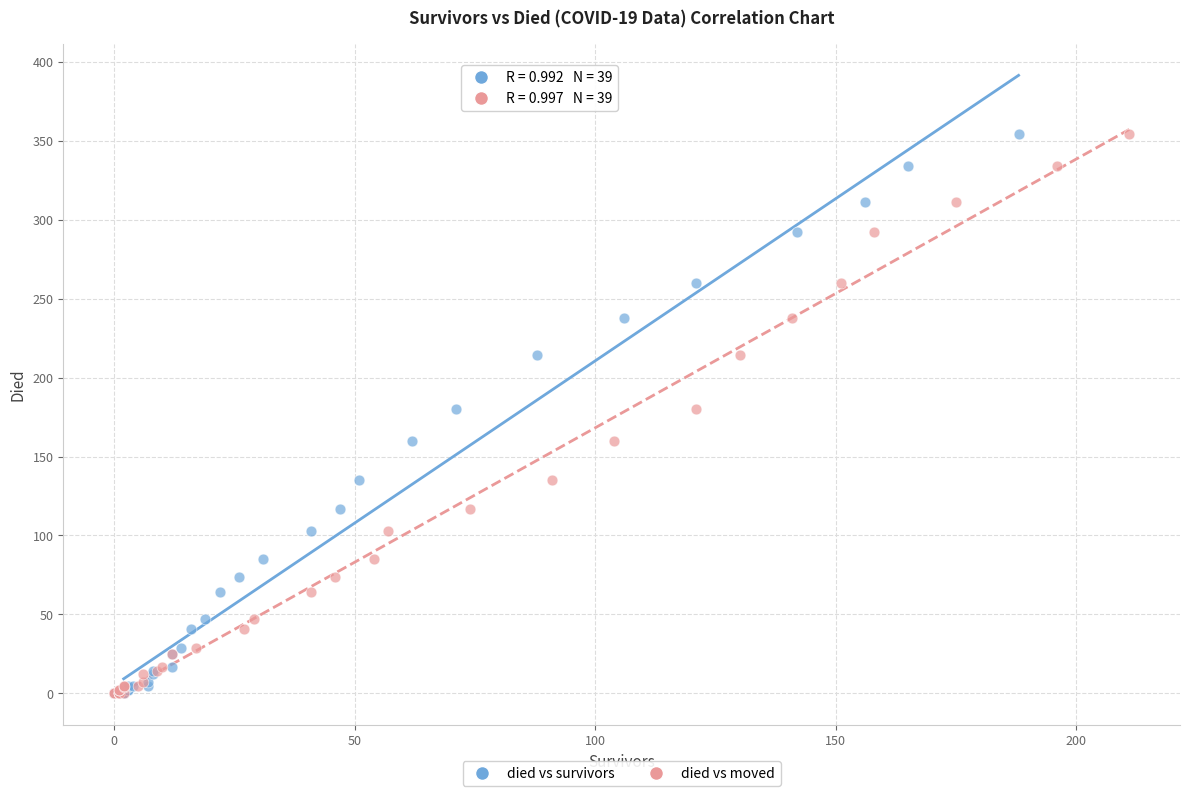

What are all the series names shown in the legend?

died vs survivors, died vs moved